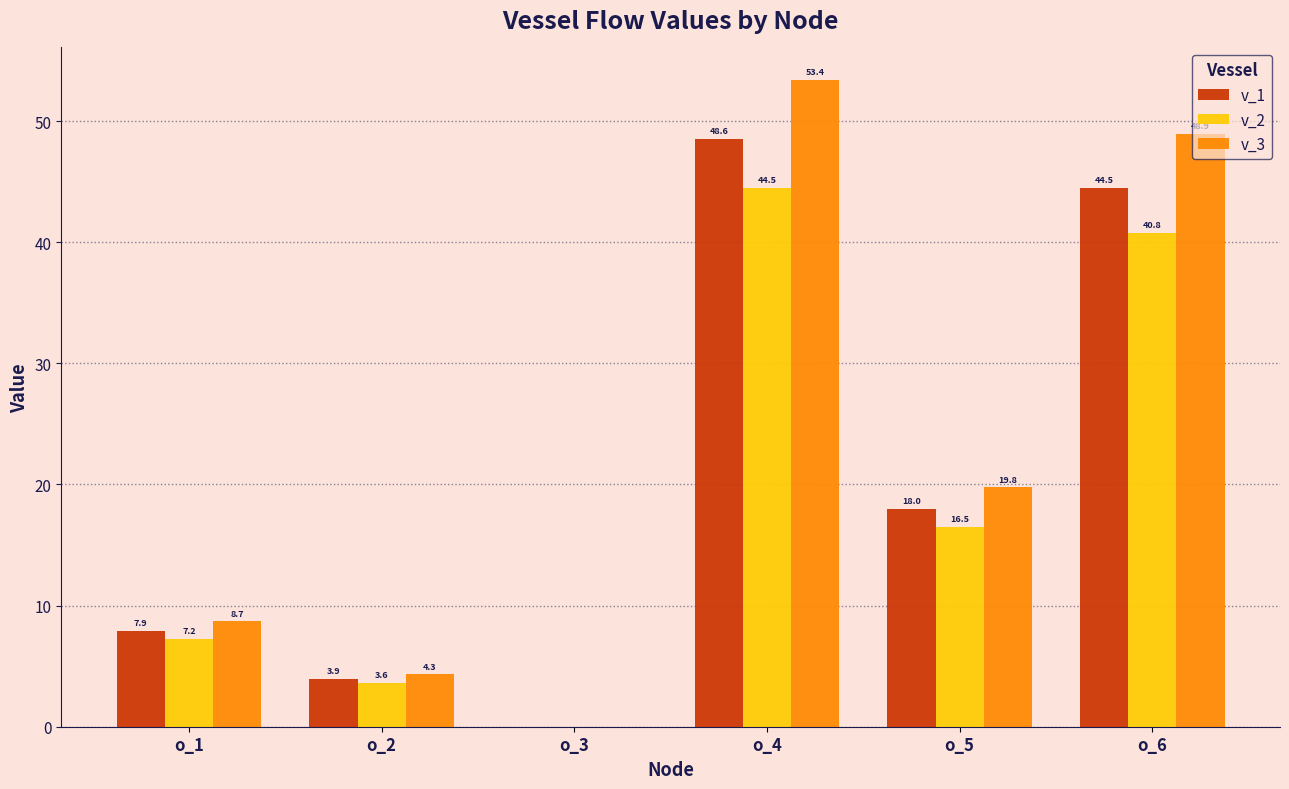

What is the total value across all series at o_4?

146.5